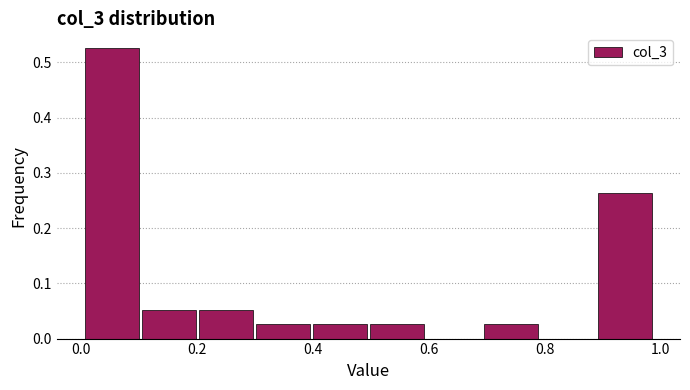

How tall is the bar that spans 0.50 to 0.60 on the x-axis? Neither the bar edges nor the heights are printed on the chart, so give them approximately, as read against the axes.

0.03